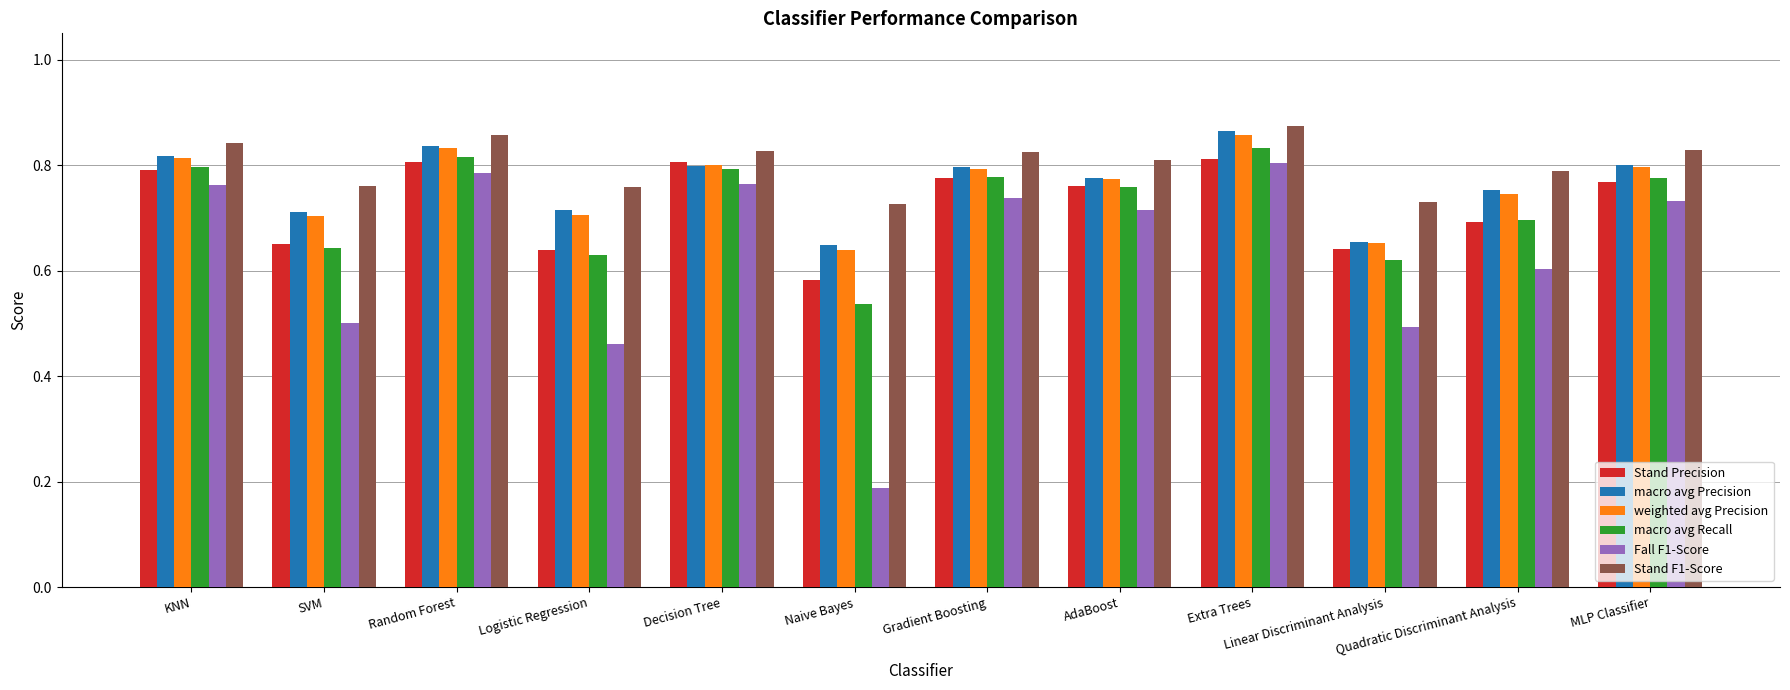

At which category is the sum across all series the highest?

Extra Trees